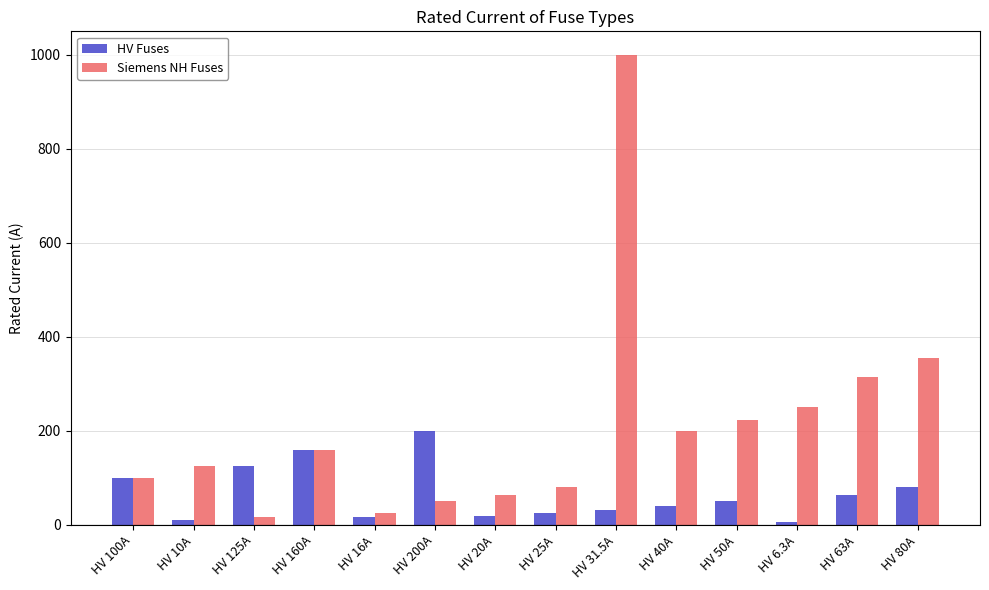

What is the difference between the highest and lowest values at HV 50A?

174.0